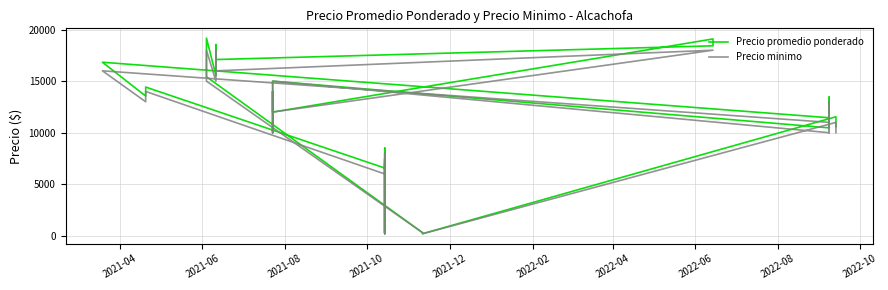

True or false: Precio minimo and Precio promedio ponderado cross at least once.

False